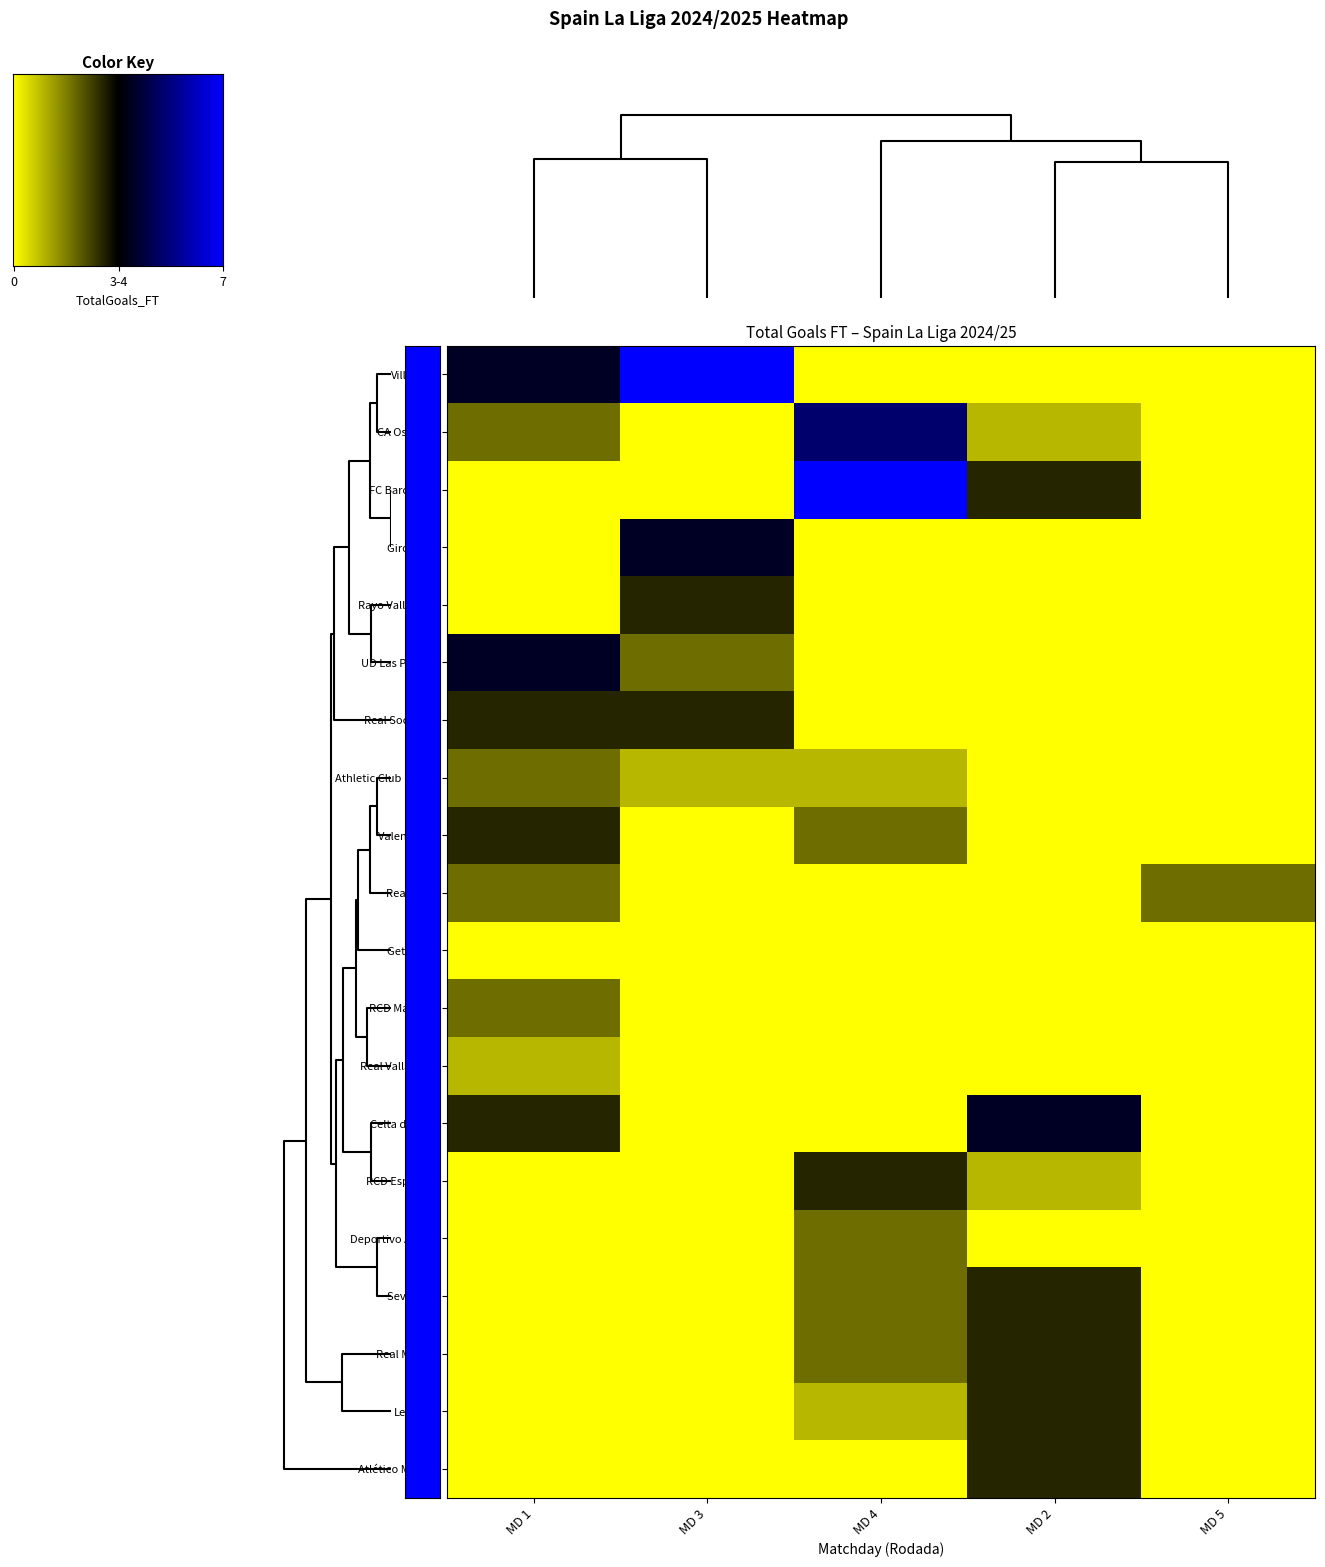

Reading right to left, what are all the values shown in this chart?

Villarreal: MD 5=0	MD 2=0	MD 4=0	MD 3=7	MD 1=4
CA Osasuna: MD 5=0	MD 2=1	MD 4=5	MD 3=0	MD 1=2
FC Barcelona: MD 5=0	MD 2=3	MD 4=7	MD 3=0	MD 1=0
Girona FC: MD 5=0	MD 2=0	MD 4=0	MD 3=4	MD 1=0
Rayo Vallecano: MD 5=0	MD 2=0	MD 4=0	MD 3=3	MD 1=0
UD Las Palmas: MD 5=0	MD 2=0	MD 4=0	MD 3=2	MD 1=4
Real Sociedad: MD 5=0	MD 2=0	MD 4=0	MD 3=3	MD 1=3
Athletic Club Bilbao: MD 5=0	MD 2=0	MD 4=1	MD 3=1	MD 1=2
Valencia CF: MD 5=0	MD 2=0	MD 4=2	MD 3=0	MD 1=3
Real Betis: MD 5=2	MD 2=0	MD 4=0	MD 3=0	MD 1=2
Getafe CF: MD 5=0	MD 2=0	MD 4=0	MD 3=0	MD 1=0
RCD Mallorca: MD 5=0	MD 2=0	MD 4=0	MD 3=0	MD 1=2
Real Valladolid: MD 5=0	MD 2=0	MD 4=0	MD 3=0	MD 1=1
Celta de Vigo: MD 5=0	MD 2=4	MD 4=0	MD 3=0	MD 1=3
RCD Espanyol: MD 5=0	MD 2=1	MD 4=3	MD 3=0	MD 1=0
Deportivo Alavés: MD 5=0	MD 2=0	MD 4=2	MD 3=0	MD 1=0
Sevilla FC: MD 5=0	MD 2=3	MD 4=2	MD 3=0	MD 1=0
Real Madrid: MD 5=0	MD 2=3	MD 4=2	MD 3=0	MD 1=0
Leganés: MD 5=0	MD 2=3	MD 4=1	MD 3=0	MD 1=0
Atlético Madrid: MD 5=0	MD 2=3	MD 4=0	MD 3=0	MD 1=0